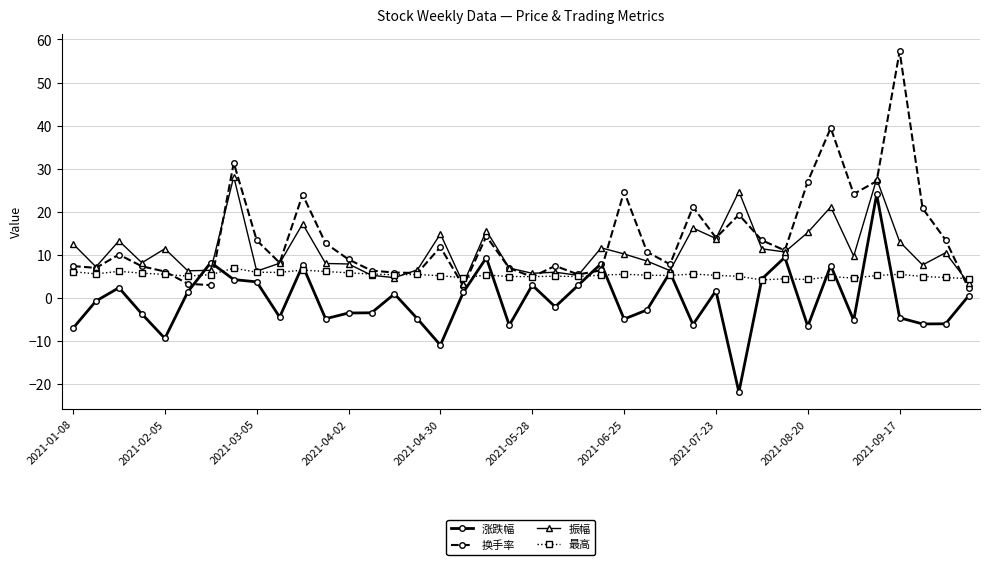

List the series in order of their overall mean, lowest first.

涨跌幅, 最高, 振幅, 换手率